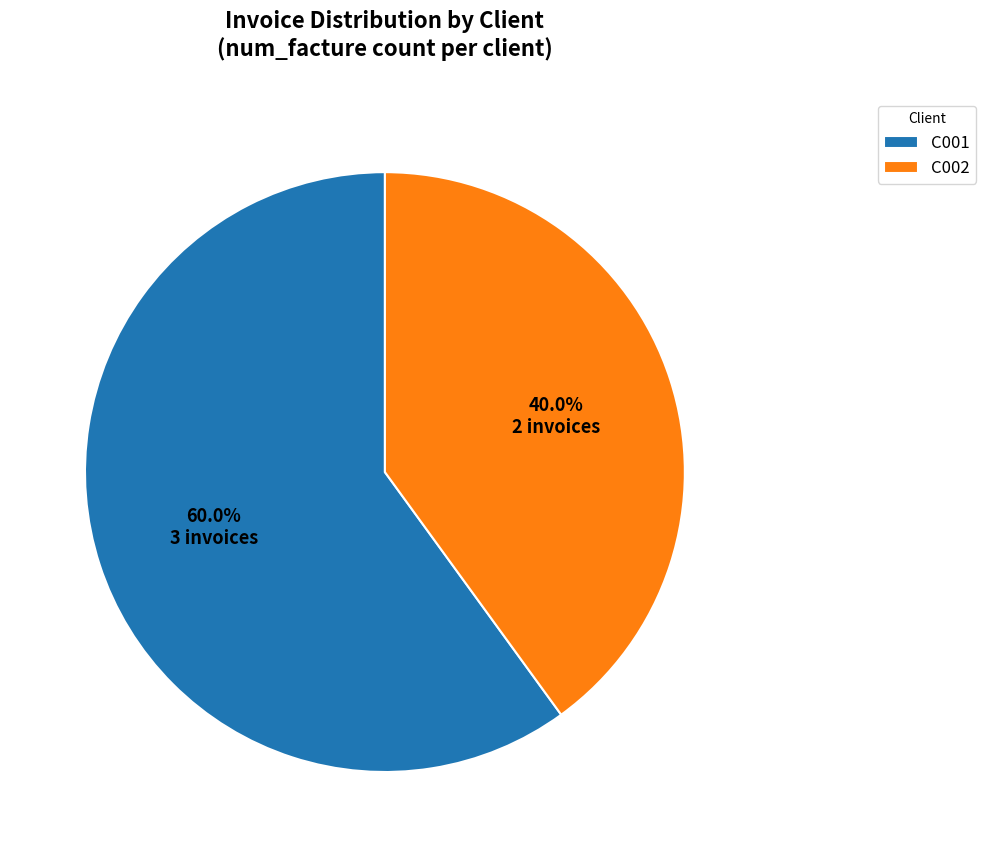

Which has a higher value, C001 or C002?

C001